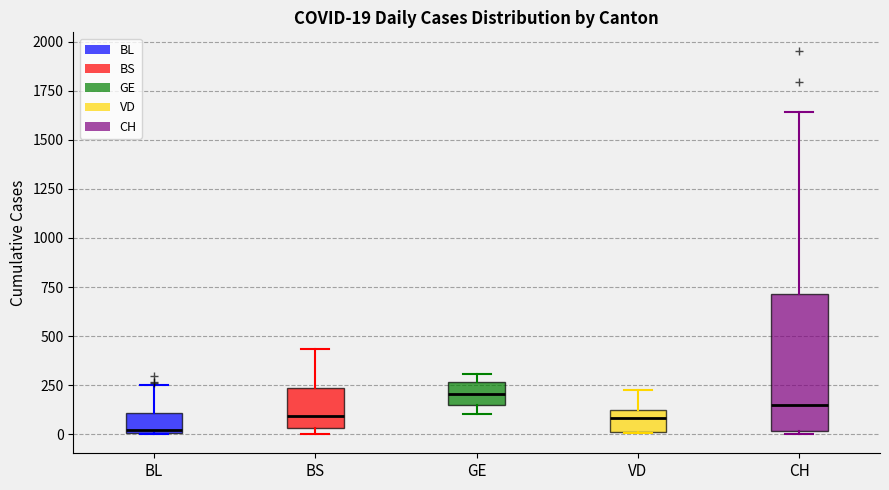

Which box has the lowest median line?

BL